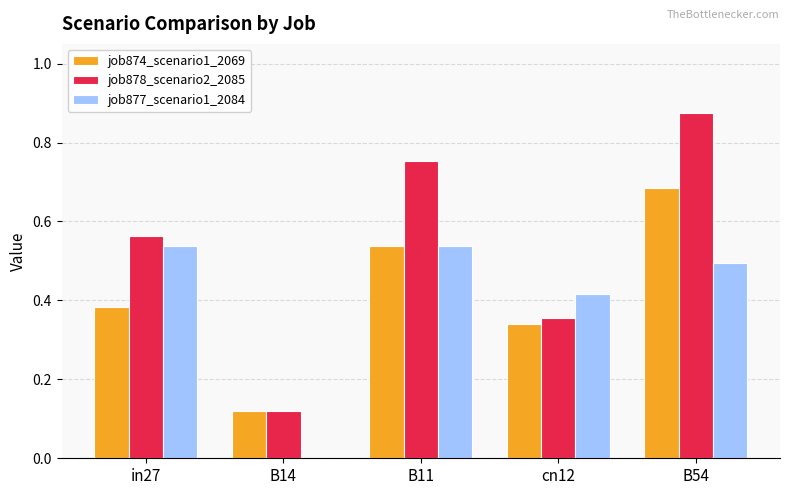

Which label corresponds to the largest value in the chart?

B54